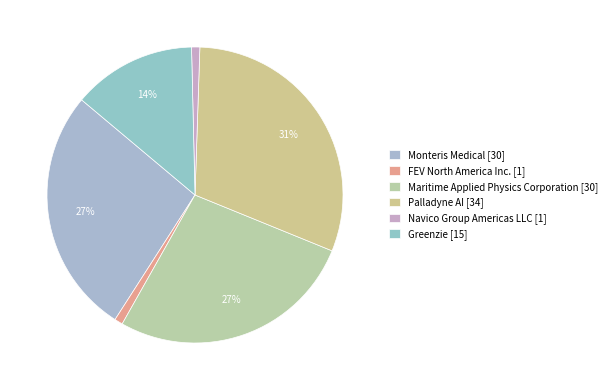

What portion of the pie excludes Monteris Medical?

73.0%